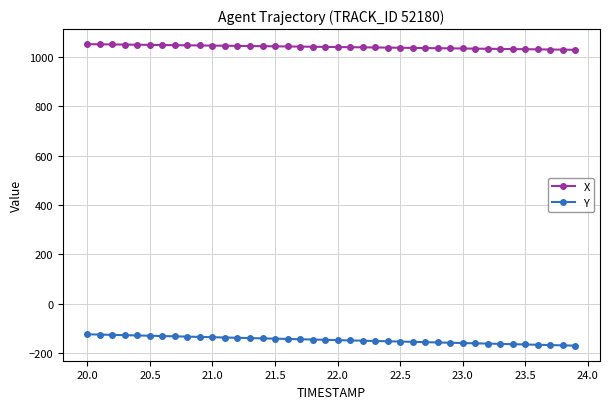

How many data points does each series have?

40